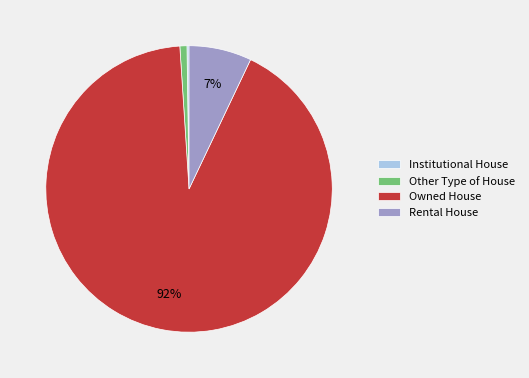

What percentage is the Owned House slice, to the nearest percent?

92%